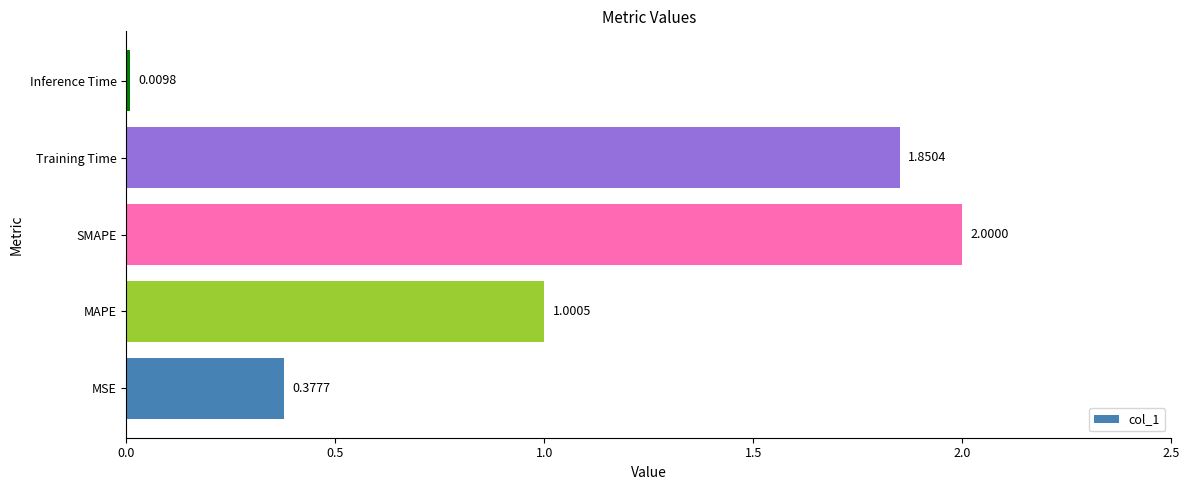

Count the number of categories in the chart.

5